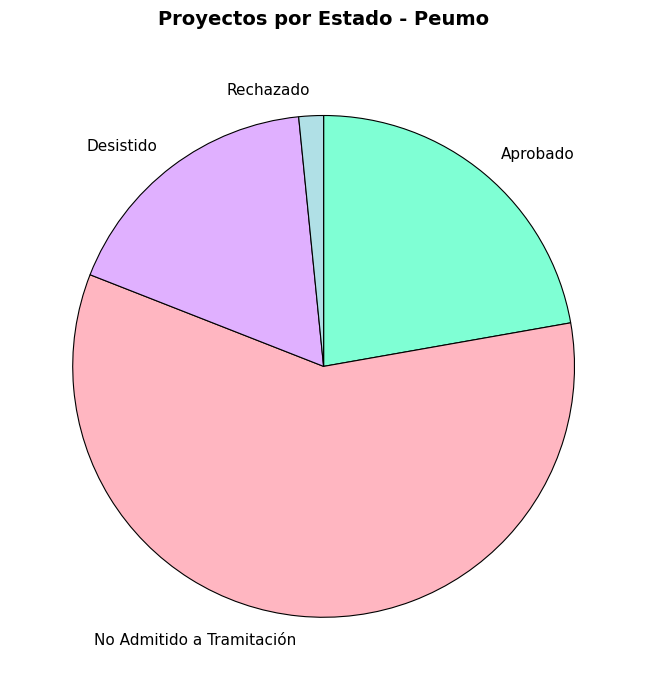

Count the number of slices in the pie.

4